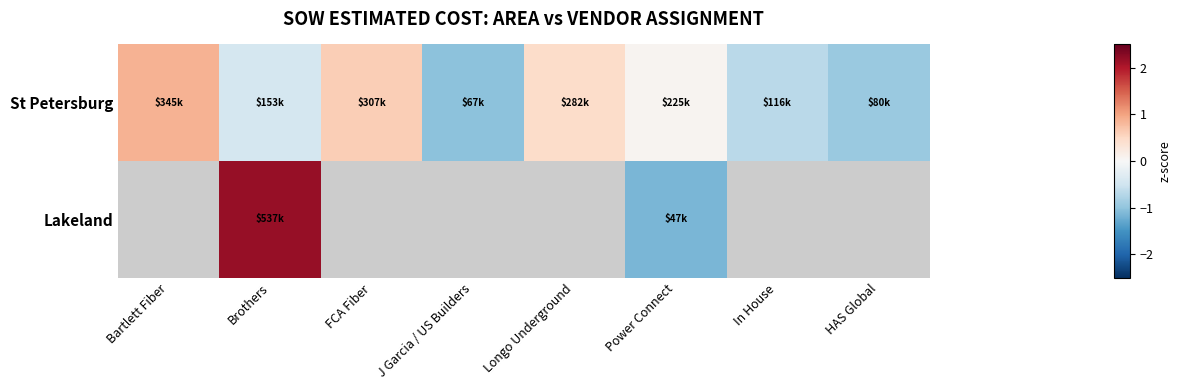

At how many categories does at least one series exceed 1?

1